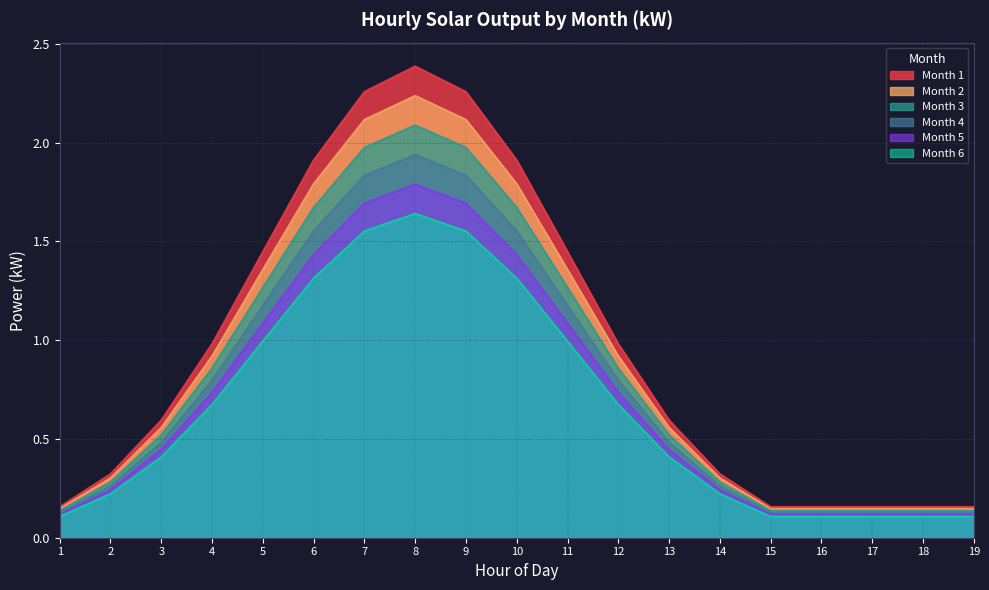

Rank the series at 5 from highest to lowest value.

Month 1, Month 2, Month 3, Month 4, Month 5, Month 6